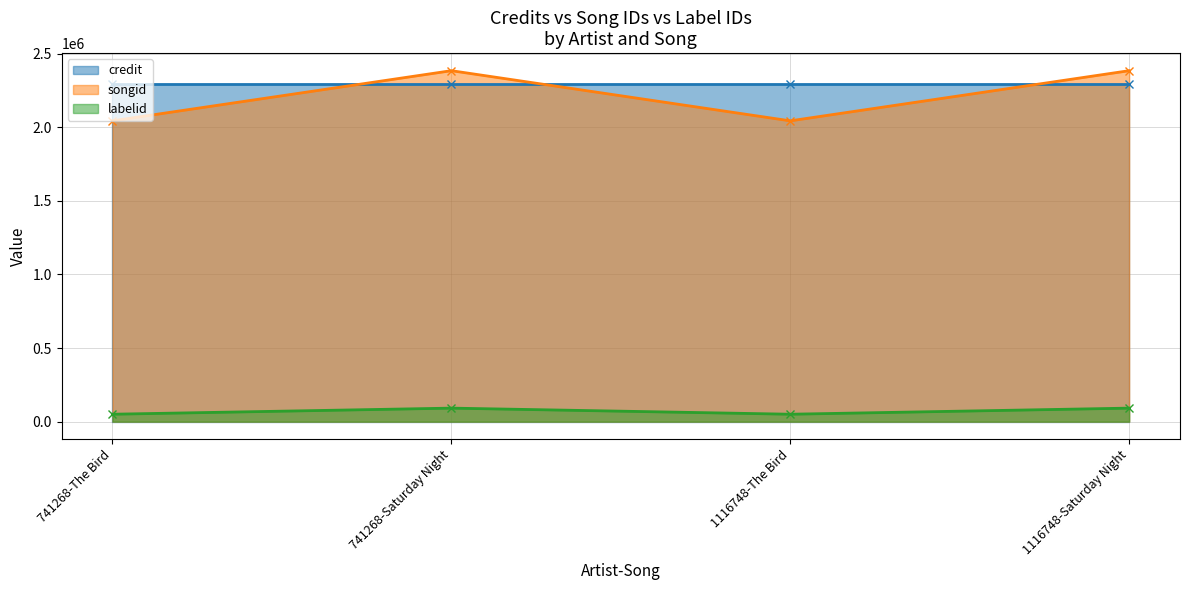

Which has a higher value, 1116748-Saturday Night or 741268-The Bird?

1116748-Saturday Night